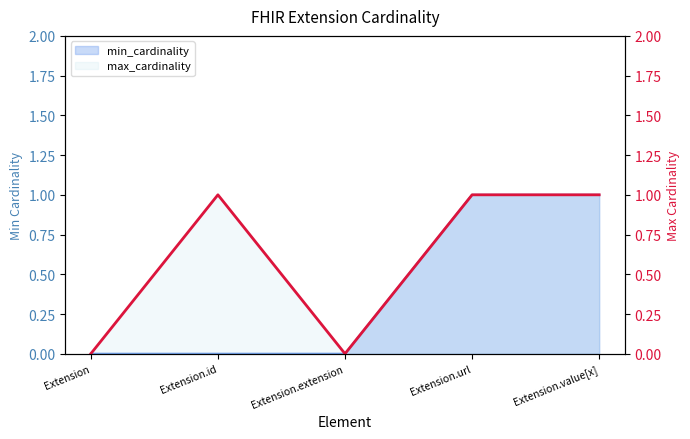

Reading left to right, list all the values displayed in this chart.

0	1	0	1	1